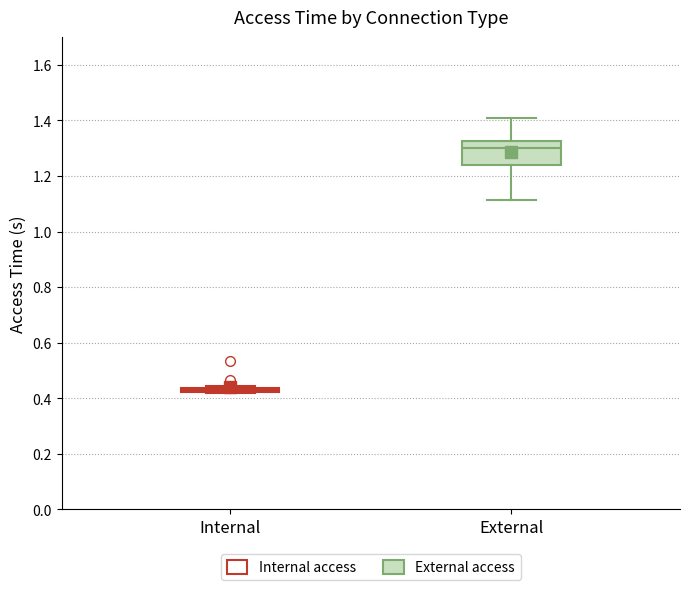

Where is the upper edge of the box for Internal on the y-axis? The values are not printed on the chart, so give them approximately, as read against the axis.

0.44